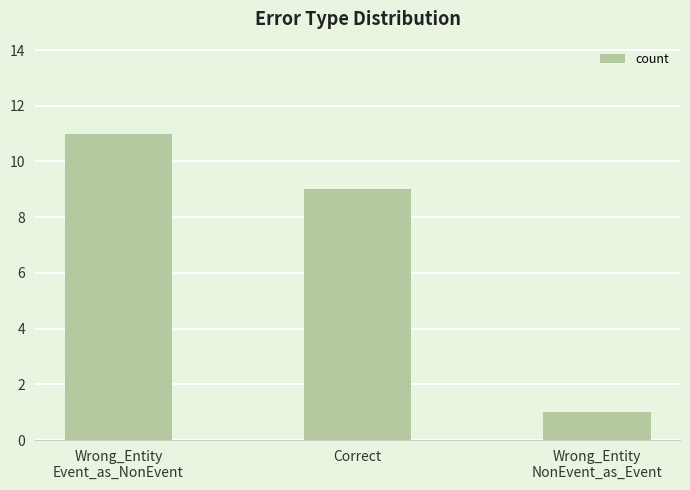

At which label does the data first exceed 9?

Wrong_Entity
Event_as_NonEvent